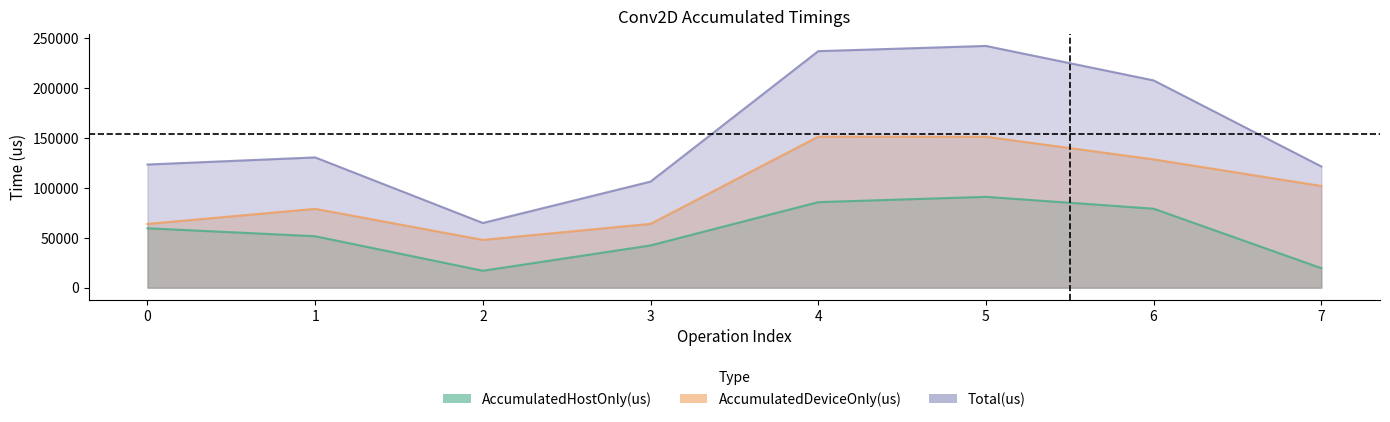

What is the sum of all AccumulatedDeviceOnly(us) values?

788067.4